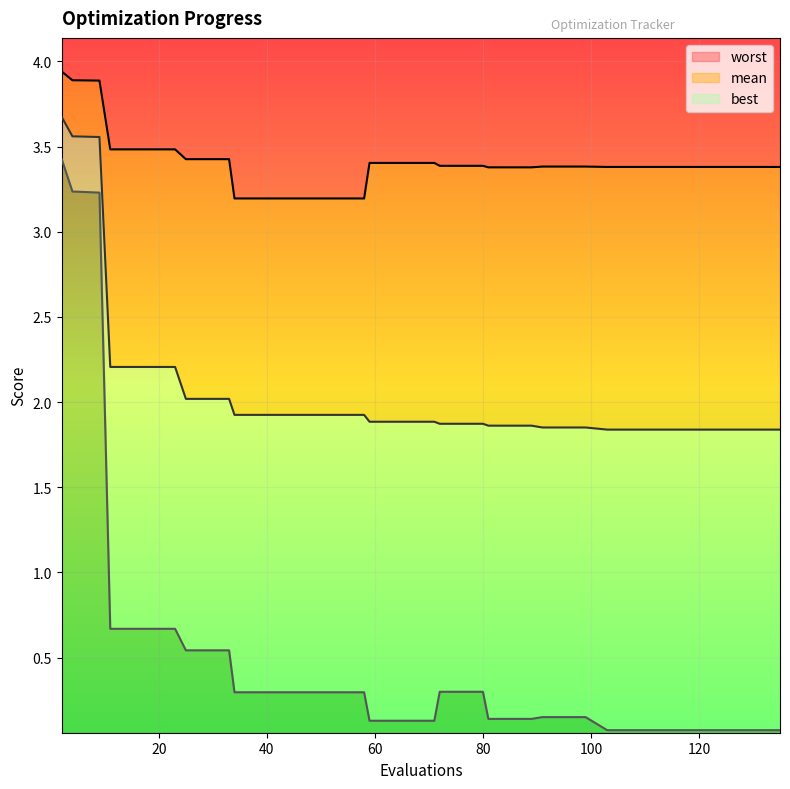

How many distinct data groups are displayed?

3